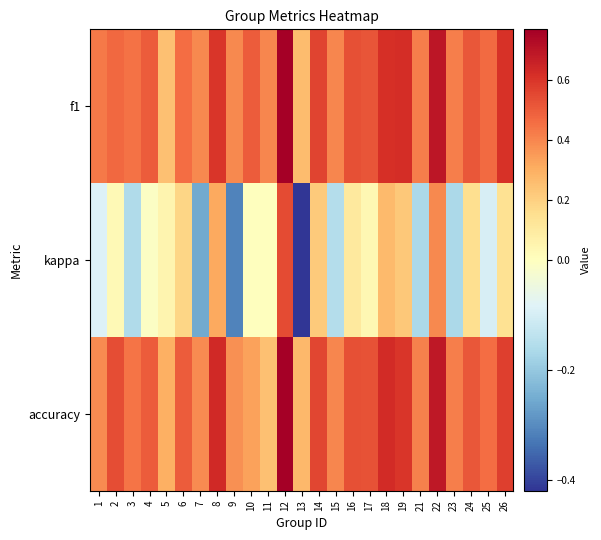

At which category does the chart reach its minimum across all series?

13